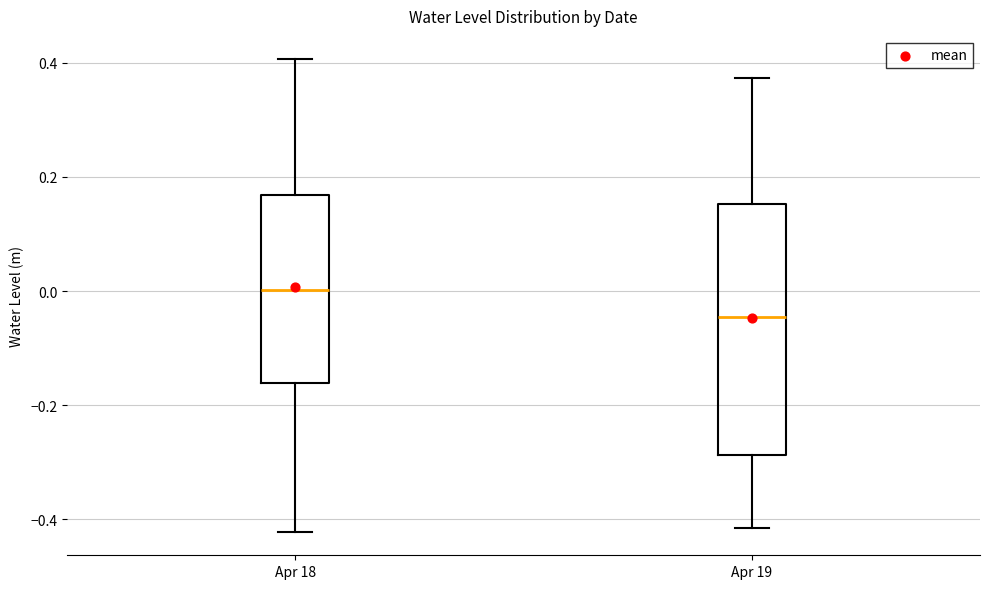

Reading left to right, transcribe this box plot: for each box, give where its median line is, the range the box spans, and where its two whiskers end, as read against the y-axis. The values are not printed on the chart, so give them approximately, as read against the axis.

Apr 18: median 0.00, box -0.16 to 0.16, whiskers -0.42 to 0.40
Apr 19: median -0.04, box -0.28 to 0.16, whiskers -0.42 to 0.38